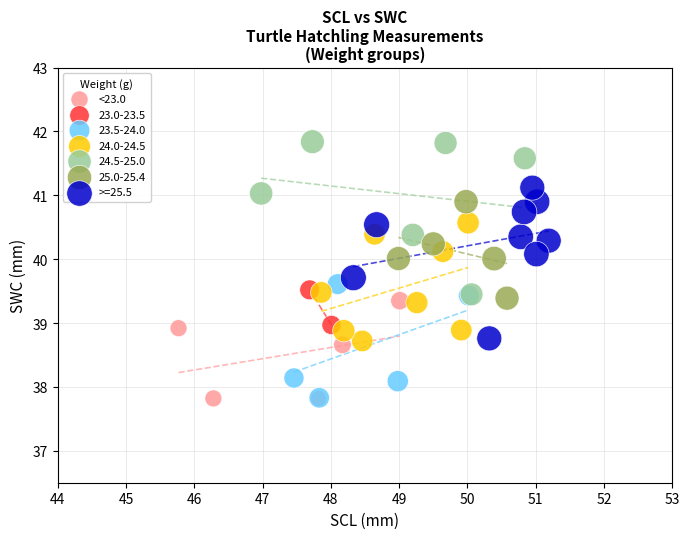

What are all the series names shown in the legend?

<23.0, 23.0-23.5, 23.5-24.0, 24.0-24.5, 24.5-25.0, 25.0-25.4, >=25.5